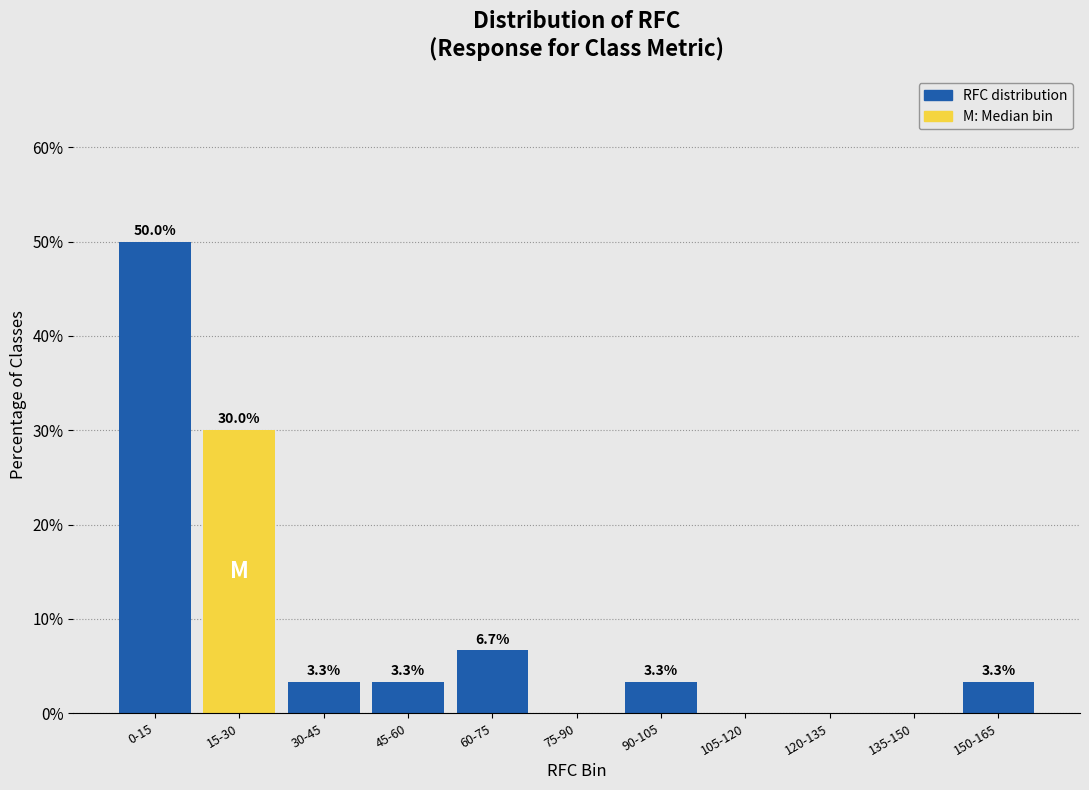

Reading left to right, what are all the values shown in this chart?

0-15=50.0	15-30=30.0	30-45=3.3	45-60=3.3	60-75=6.7	75-90=0.0	90-105=3.3	105-120=0.0	120-135=0.0	135-150=0.0	150-165=3.3